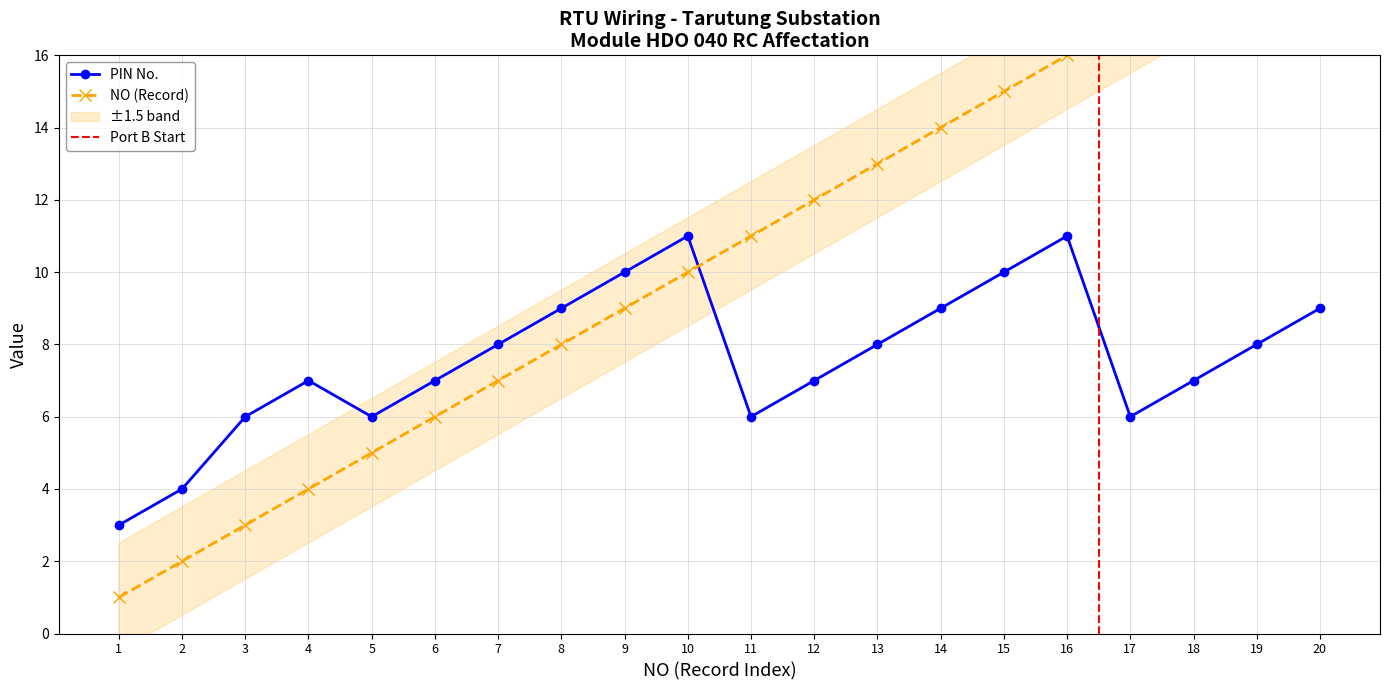

Does the chart display data point markers on the line(s)?

Yes